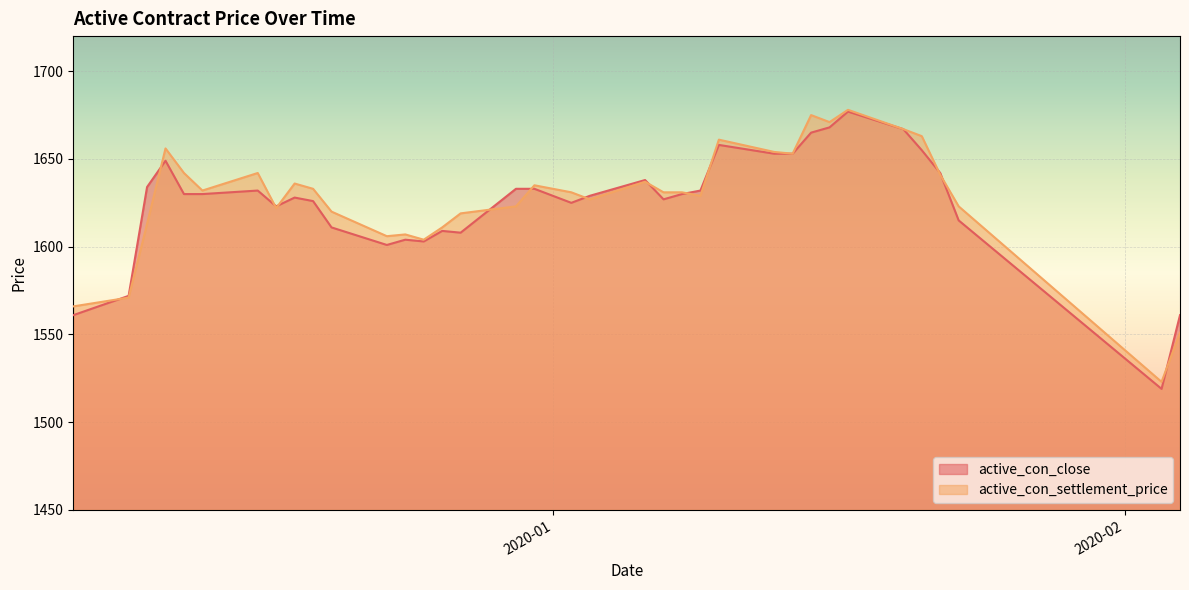

The value of active_con_close at 2019-12-12 is 1630. True or false?

True